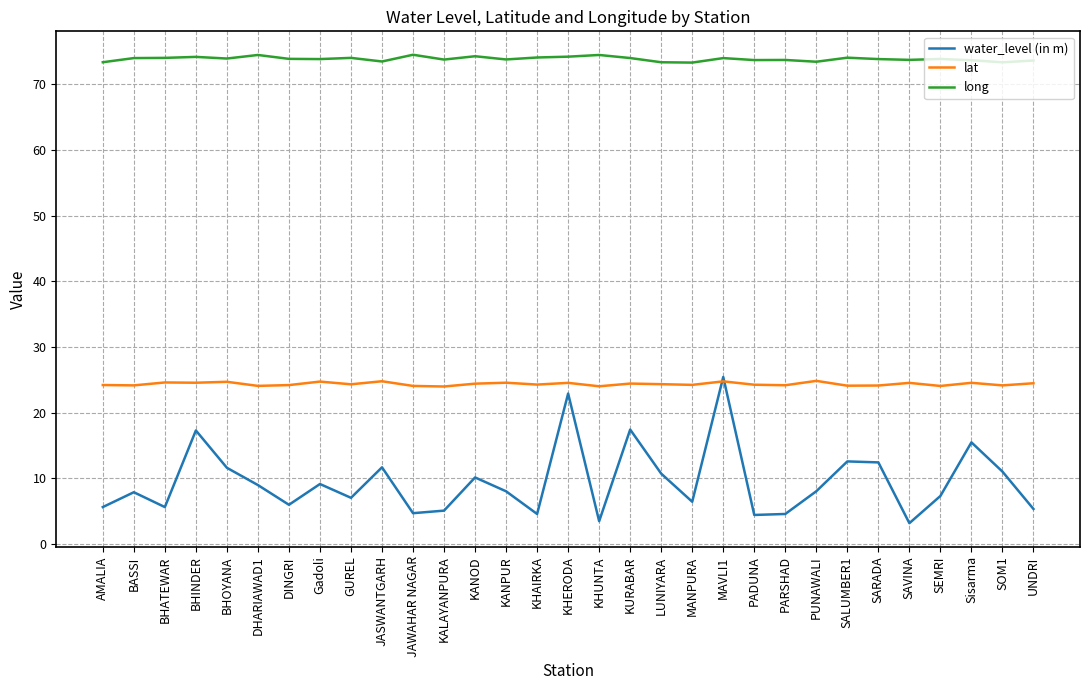

List the series in order of their overall mean, lowest first.

water_level (in m), lat, long